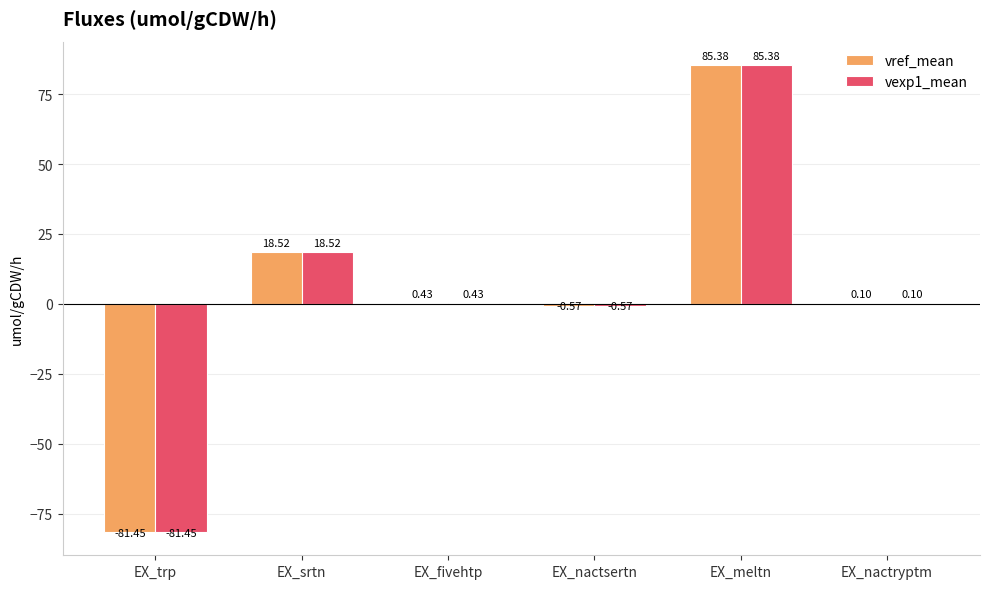

What is the total value across all series at EX_trp?

-162.9